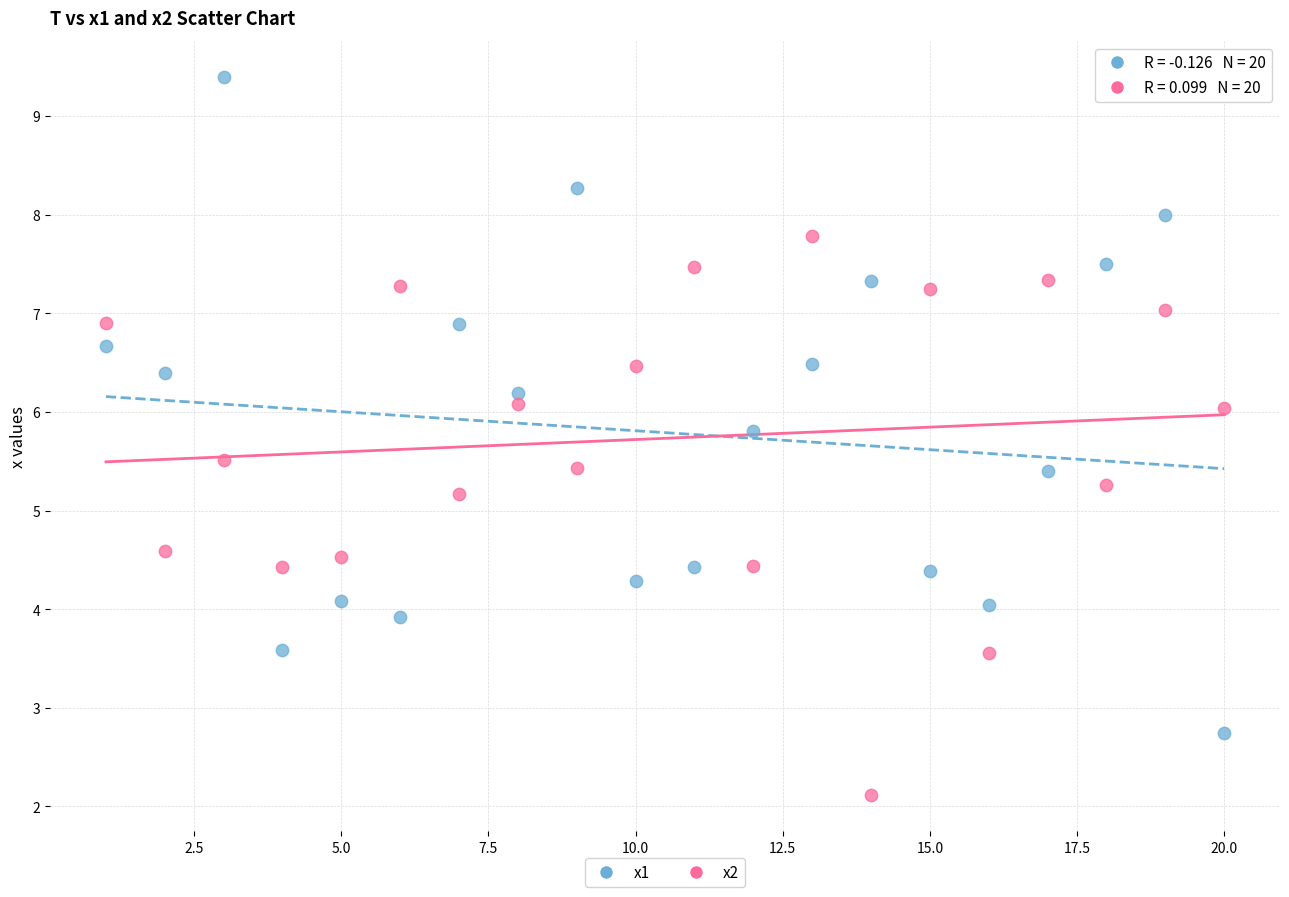

Which series has the widest spread of Y values?

x1